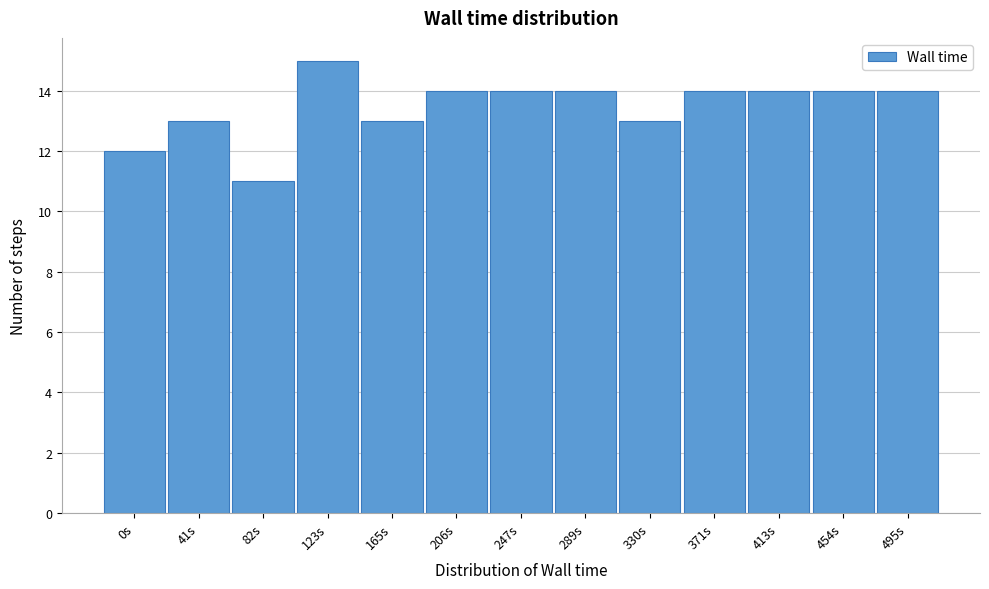

Reading right to left, extract all data points from this chart.

14	14	14	14	13	14	14	14	13	15	11	13	12